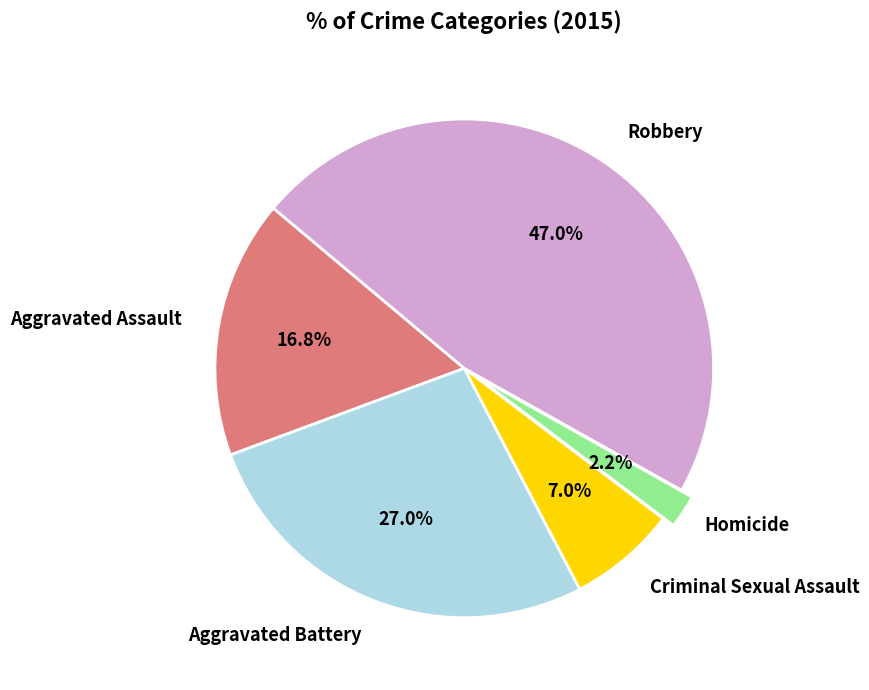

Is there a majority slice in this chart?

No